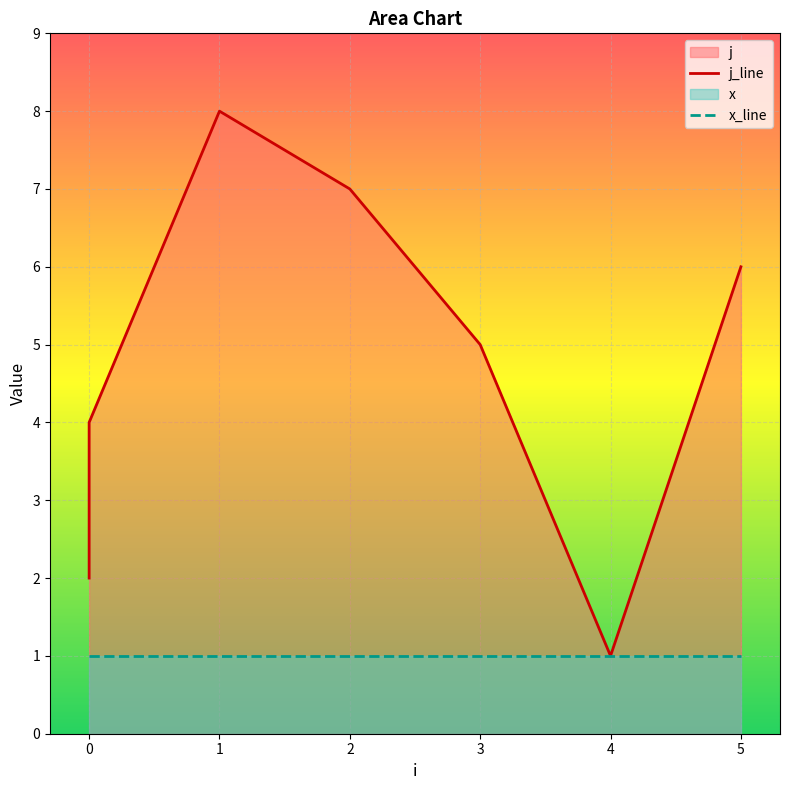

How many interior local valleys (lower than both neighbors) does the data have?

1